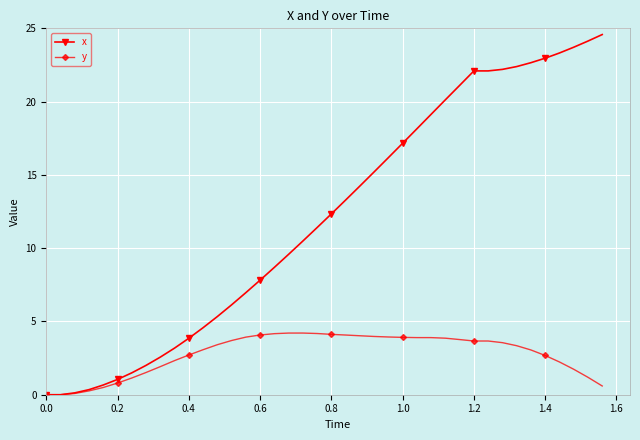

Which series has the widest spread of values?

x